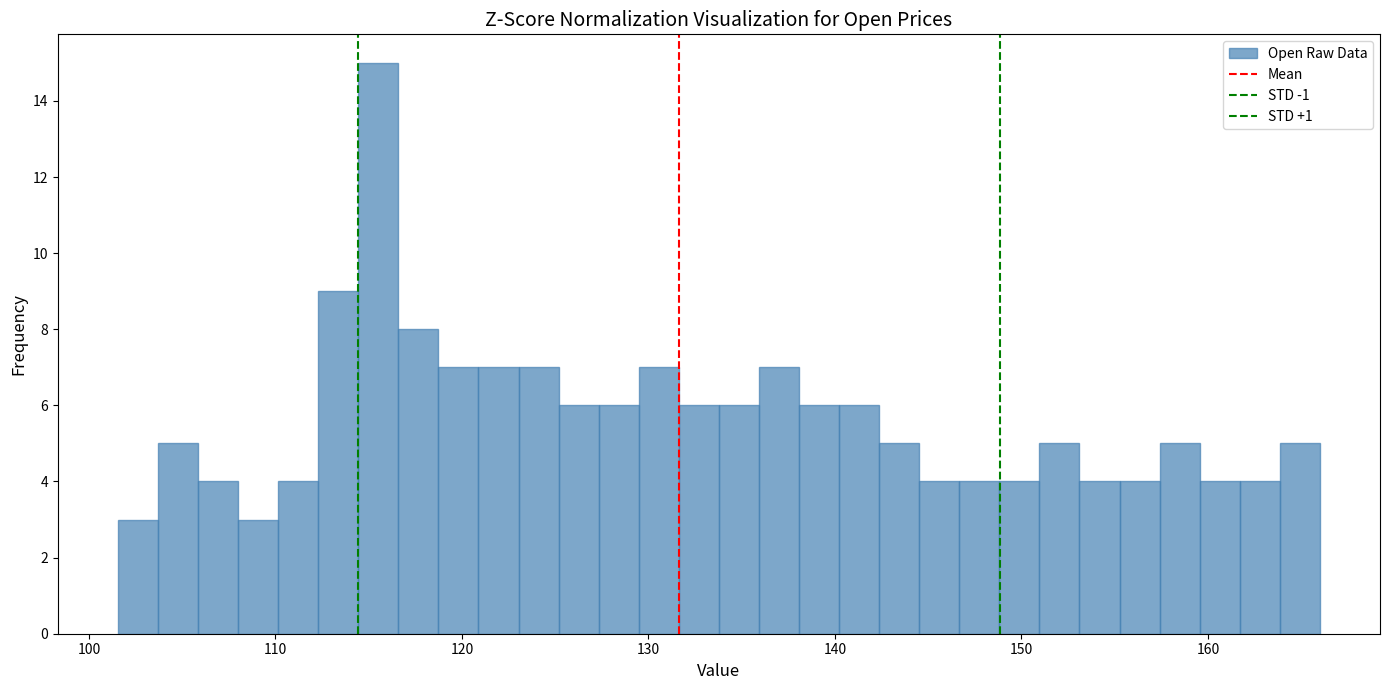

Around what value on the x-axis is the tallest bar? Give the approximate position of its centre, as read against the axis.

116